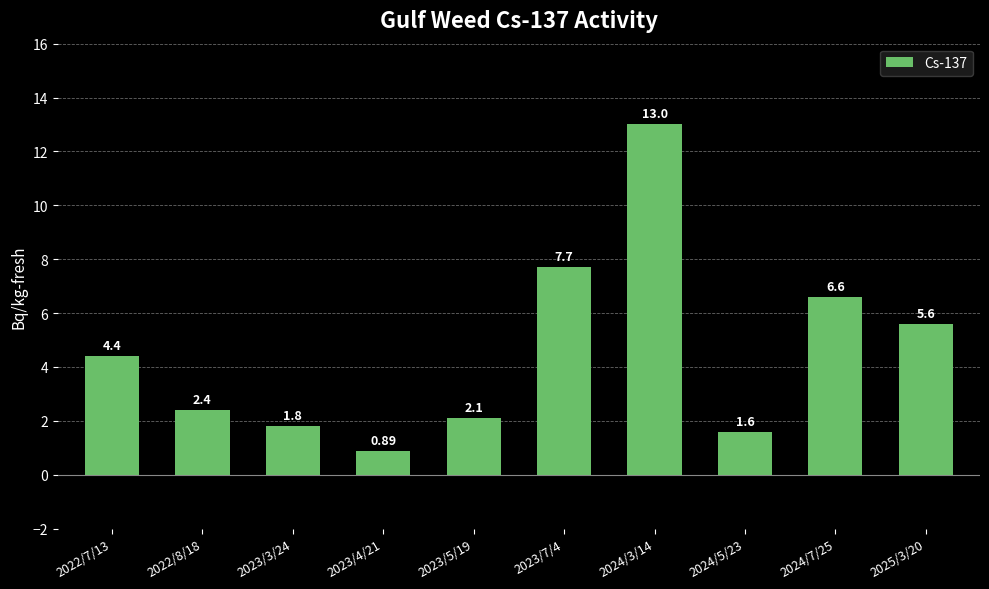

What is the difference between the maximum and minimum values?

12.1